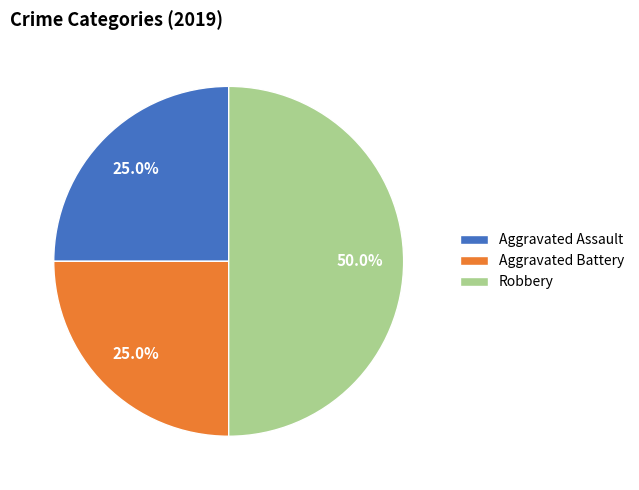

How much of the chart is everything except Aggravated Assault?

75.0%